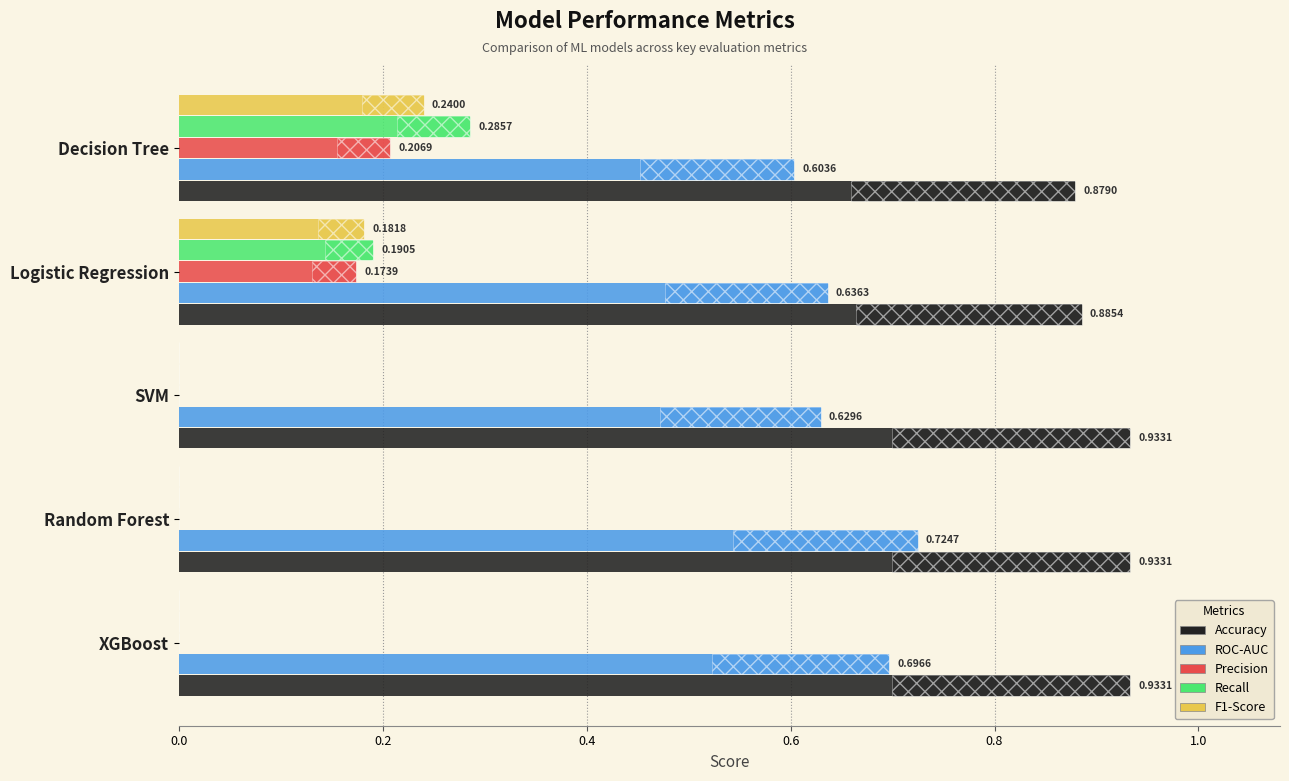

List the series in order of their peak value, highest first.

Accuracy, ROC-AUC, Recall, F1-Score, Precision